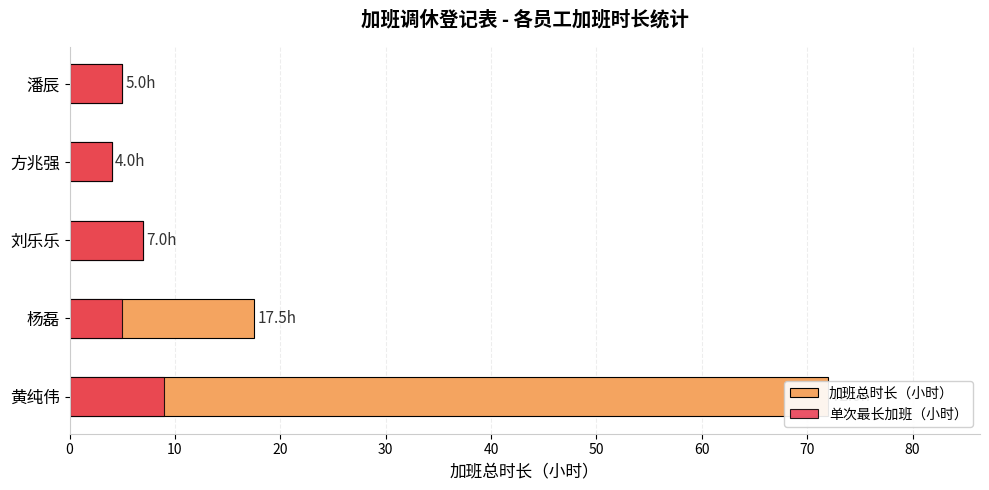

Are the bars horizontal?

Yes